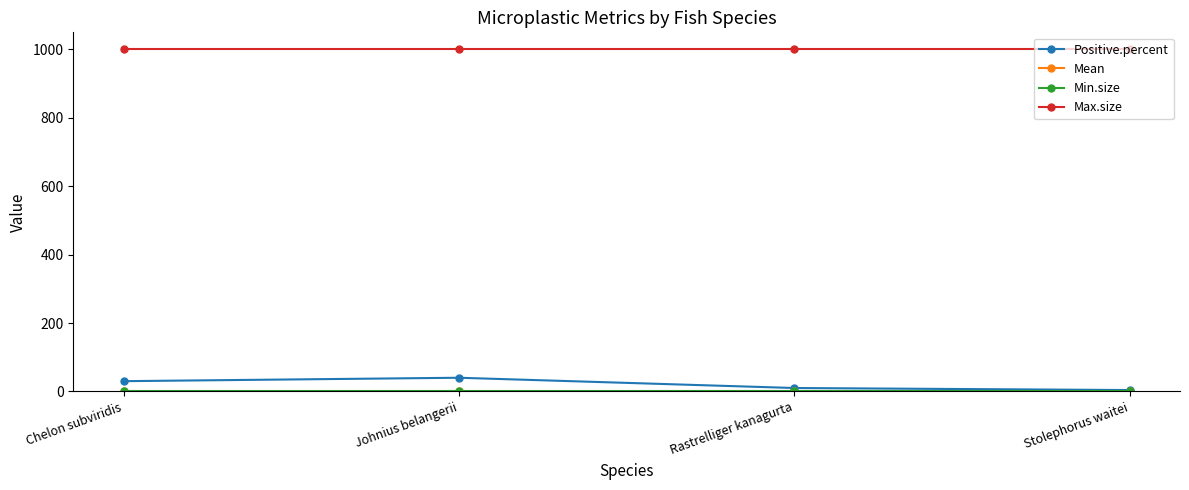

Which series has the largest total across all categories?

Max.size